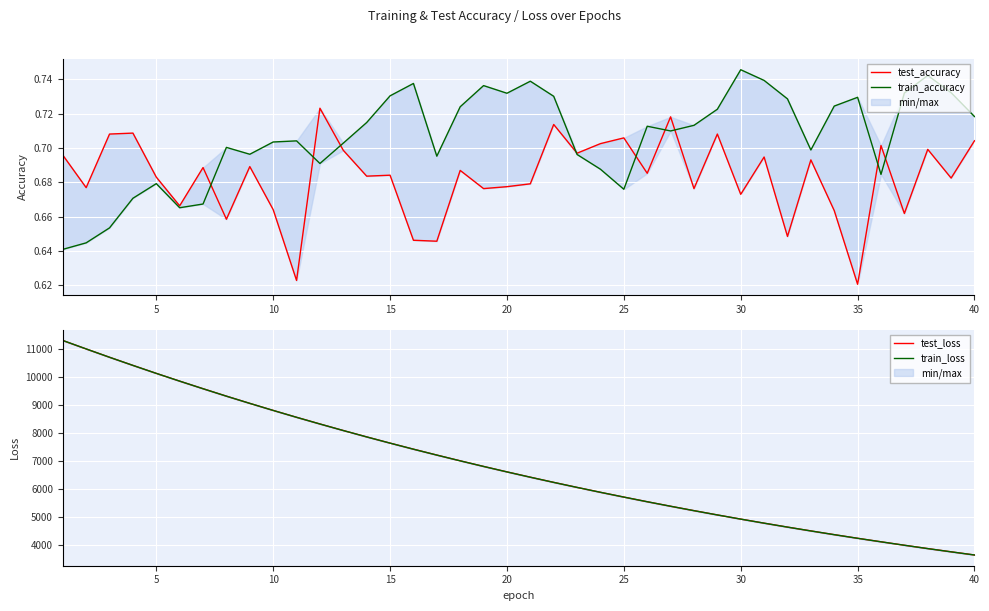

The train_loss series shows 5108.6 at 0. True or false?

False